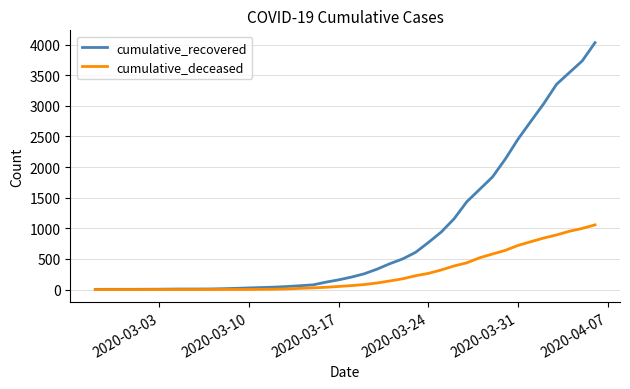

List the series in order of their peak value, highest first.

cumulative_recovered, cumulative_deceased